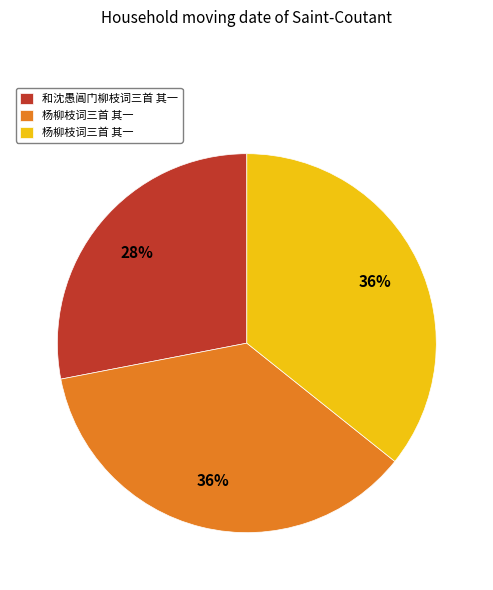

Is there a majority slice in this chart?

No